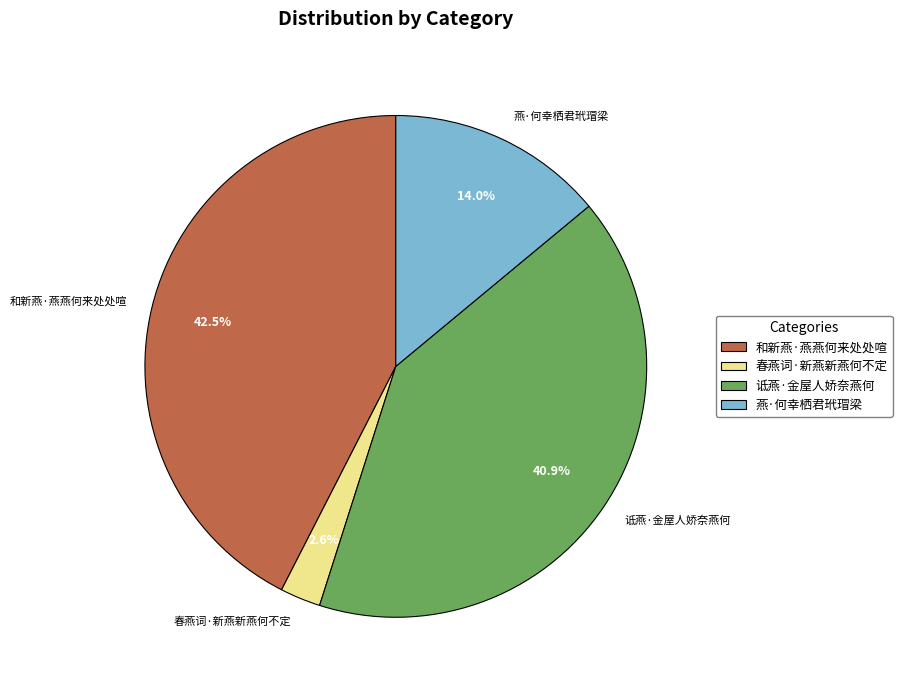

To the nearest percent, what is the difference between the 和新燕·燕燕何来处处喧 and 诋燕·金屋人娇奈燕何 slice percentages?

2%